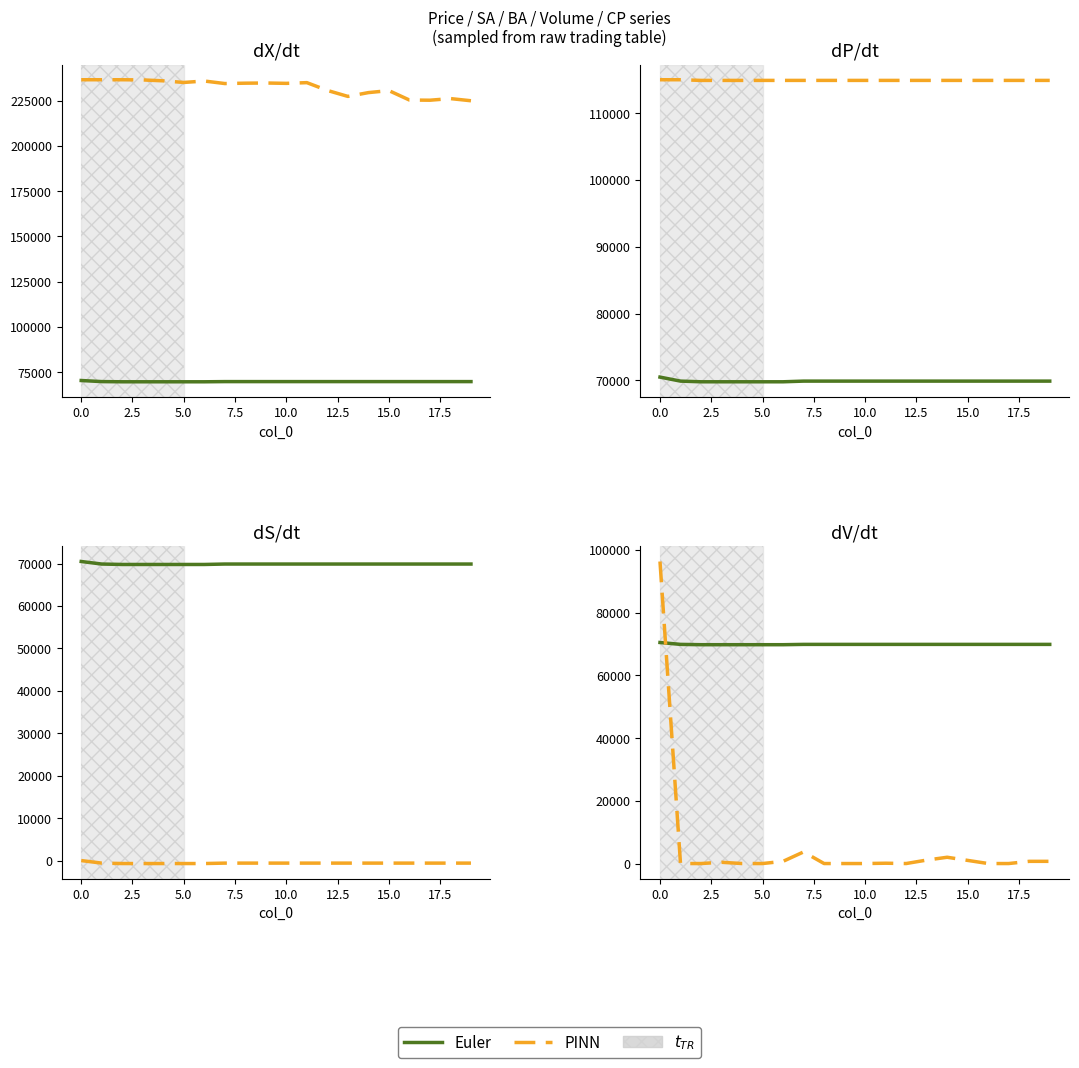

Does the chart display data point markers on the line(s)?

No